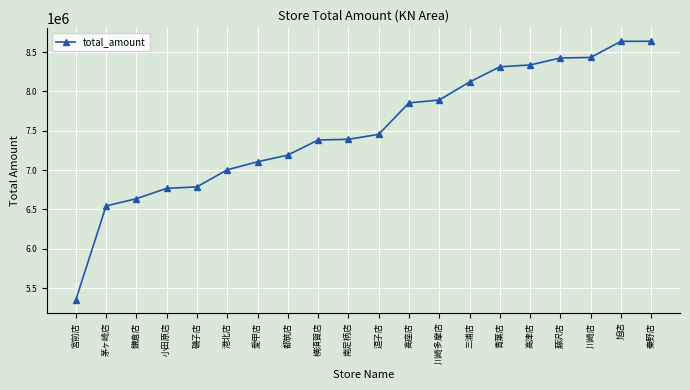

The chart shows a value of 6636136 at 鎌倉店. True or false?

True